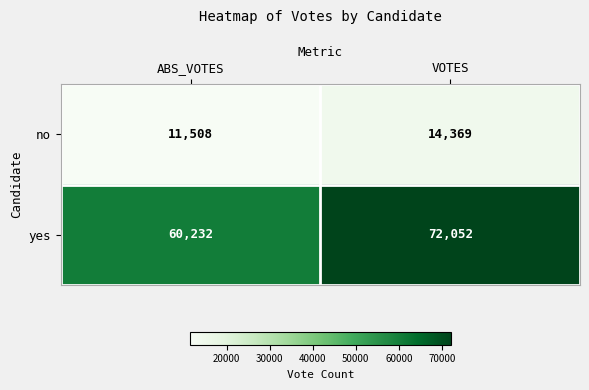

What is the average value of the yes series?

66142